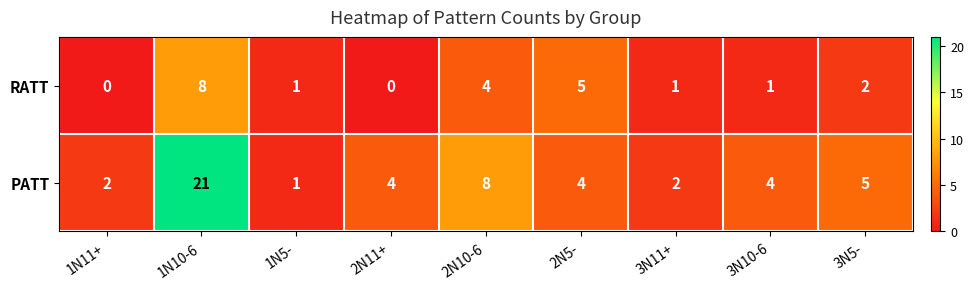

How many series are shown in this chart?

2